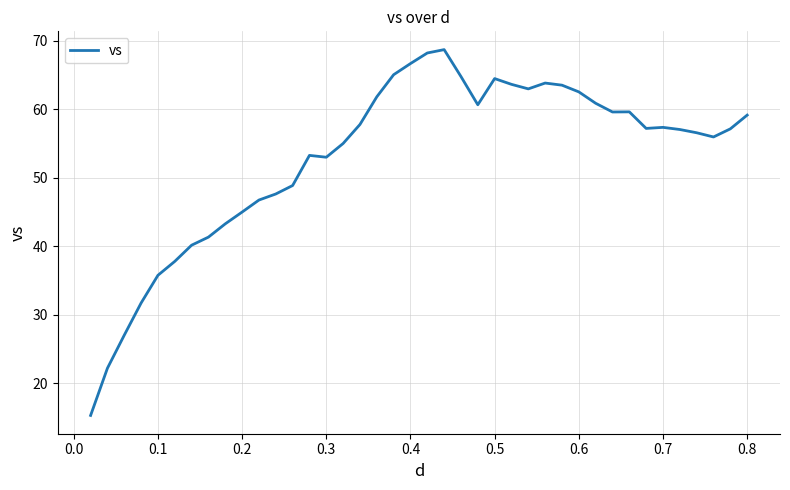

What is the minimum value shown in the chart?

15.3